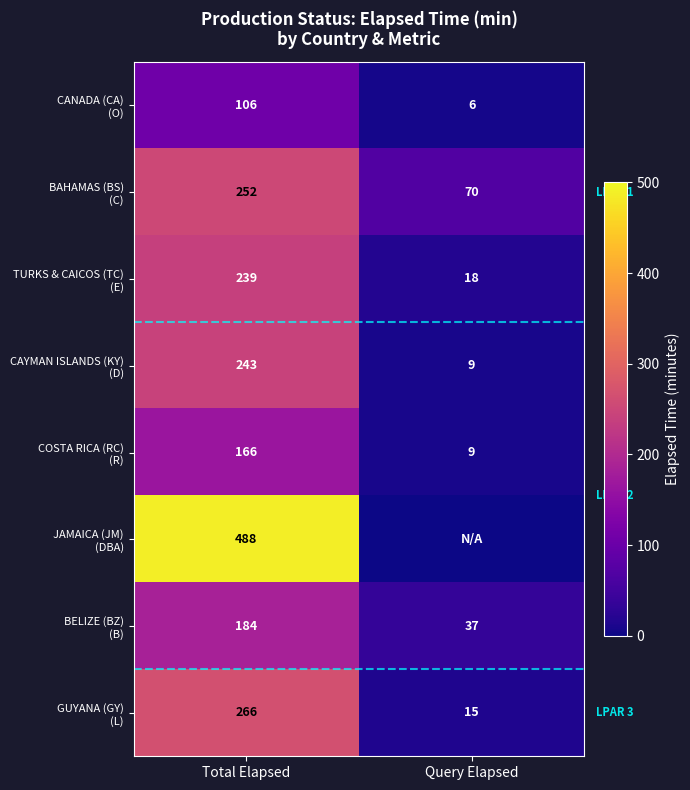

What is the total value across all series at Total Elapsed?

1944